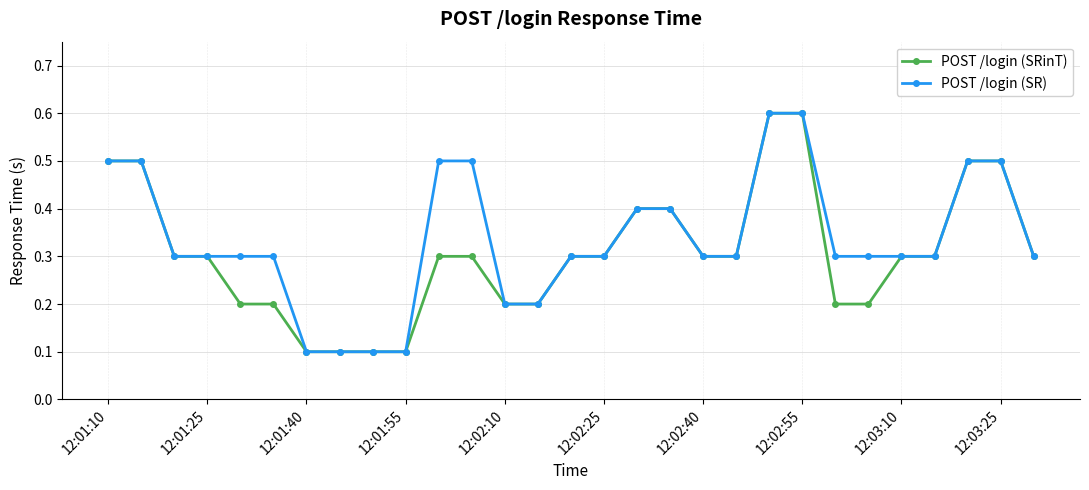

What is the value of the POST /login (SRinT) point at the 16th from the left?

0.3